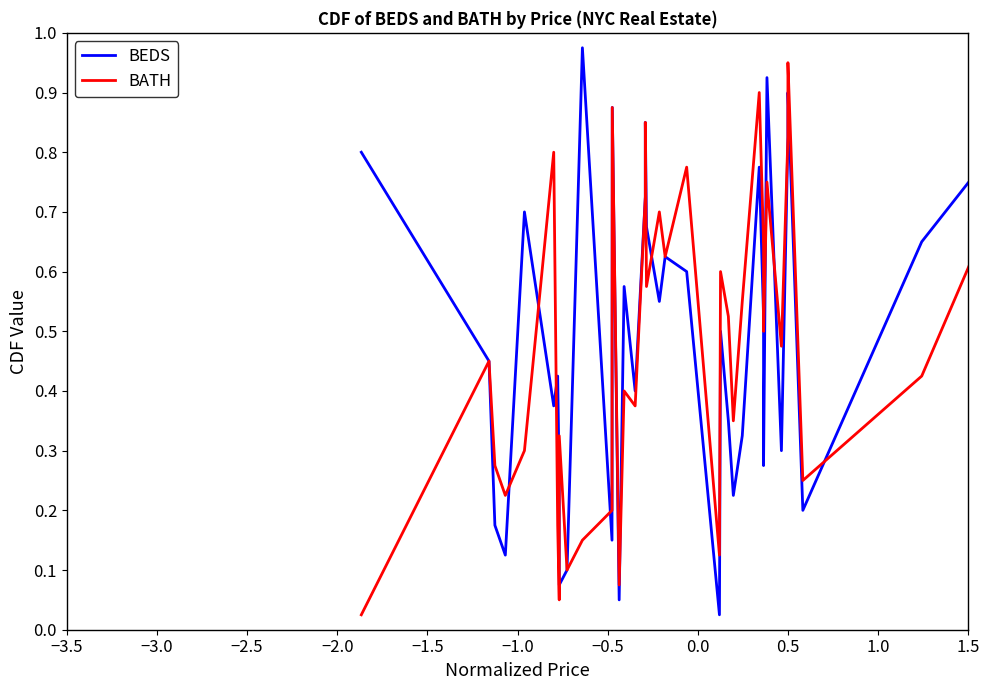

How many intersections are there between BEDS and BATH?

11